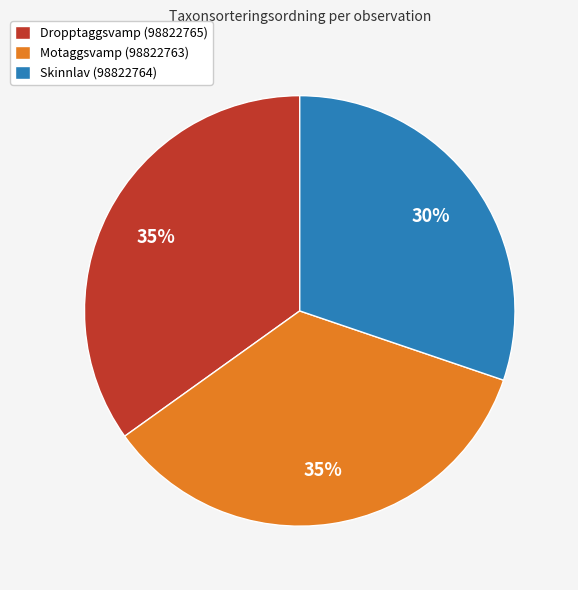

To the nearest percent, what is the average slice percentage?

33%